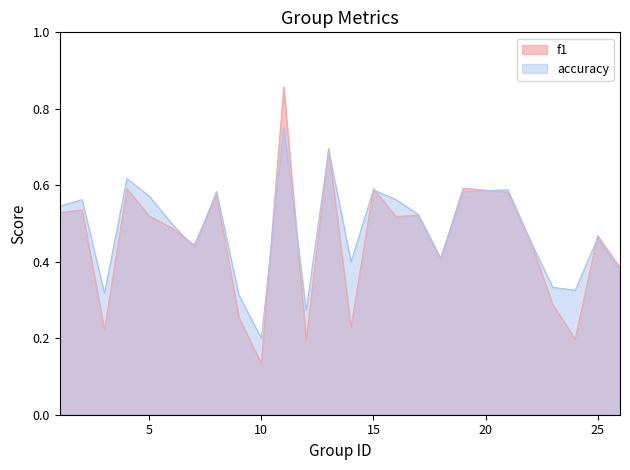

Does the chart have visible grid lines?

No